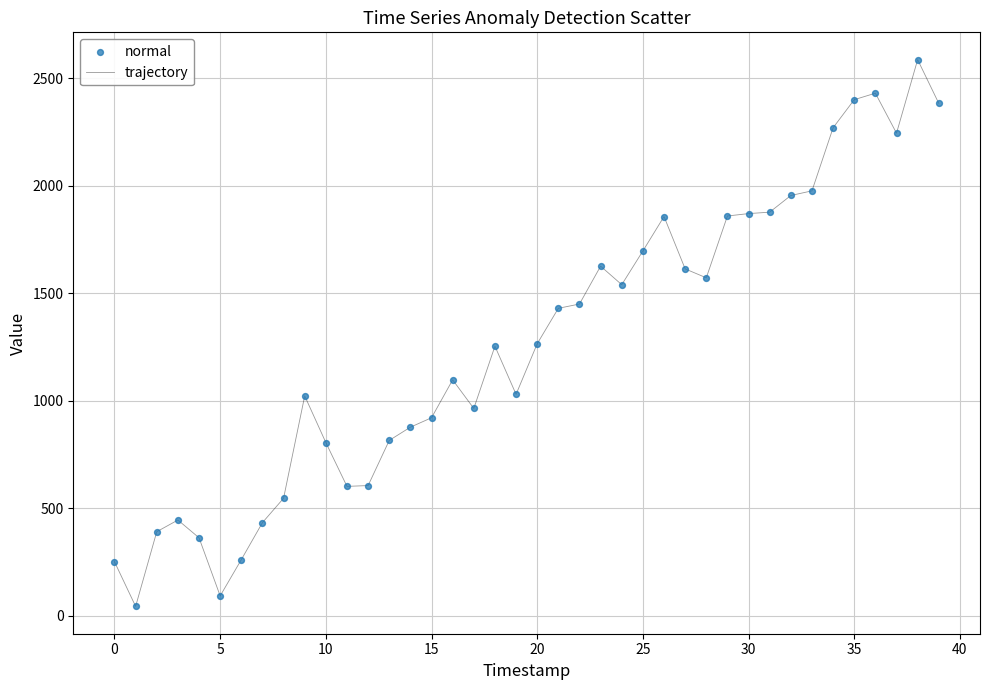

What is the difference between the maximum and minimum values?

2542.4